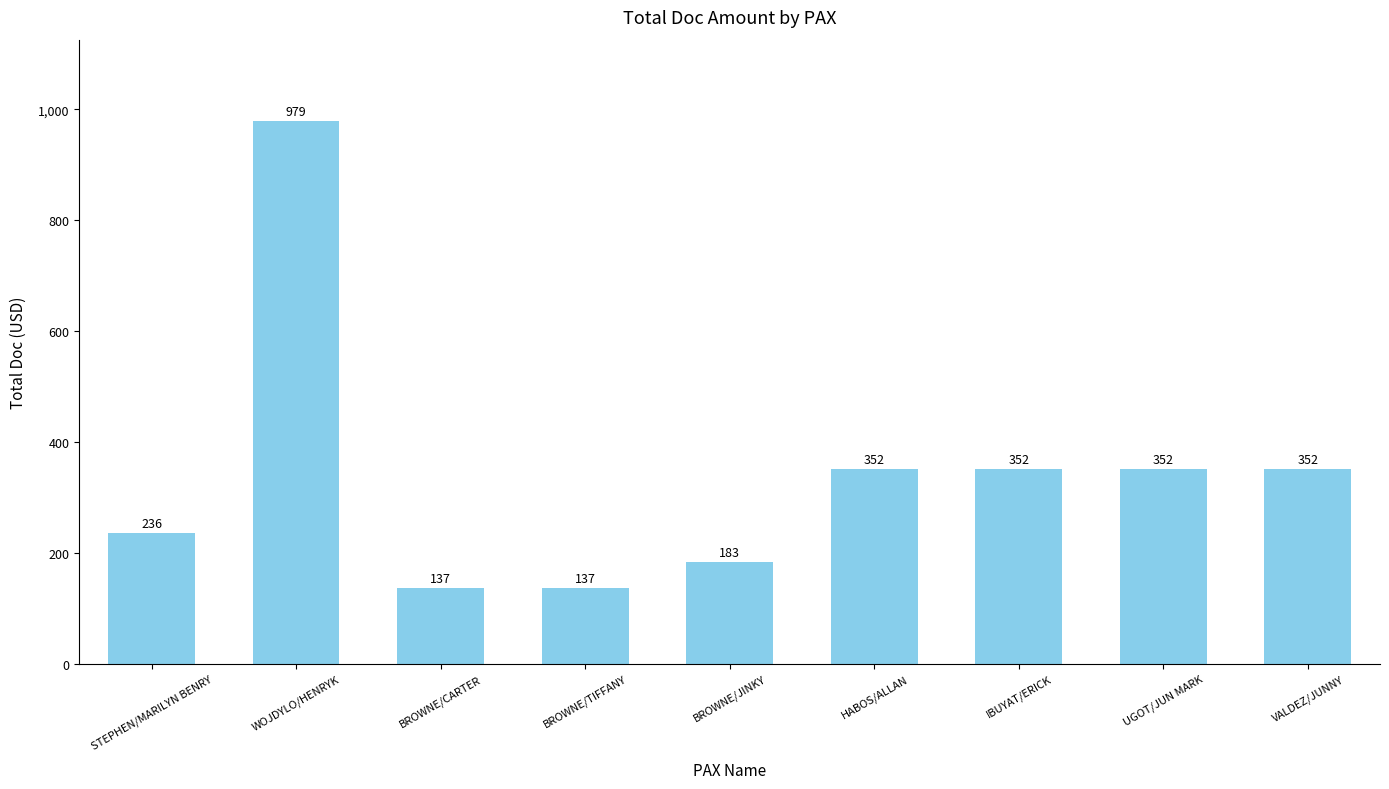

What is the change in value from BROWNE/TIFFANY to HABOS/ALLAN?

+215